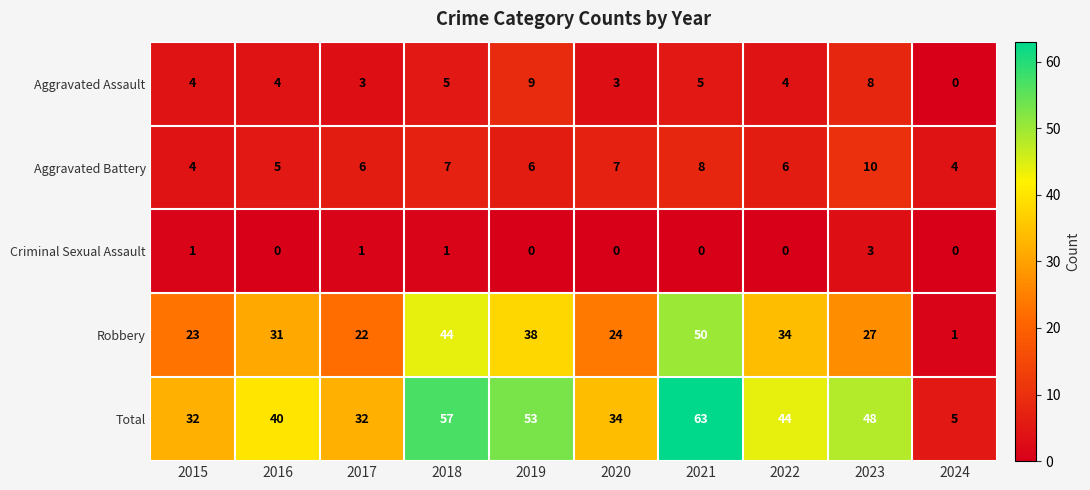

Rank the series at 2021 from highest to lowest value.

Total, Robbery, Aggravated Battery, Aggravated Assault, Criminal Sexual Assault